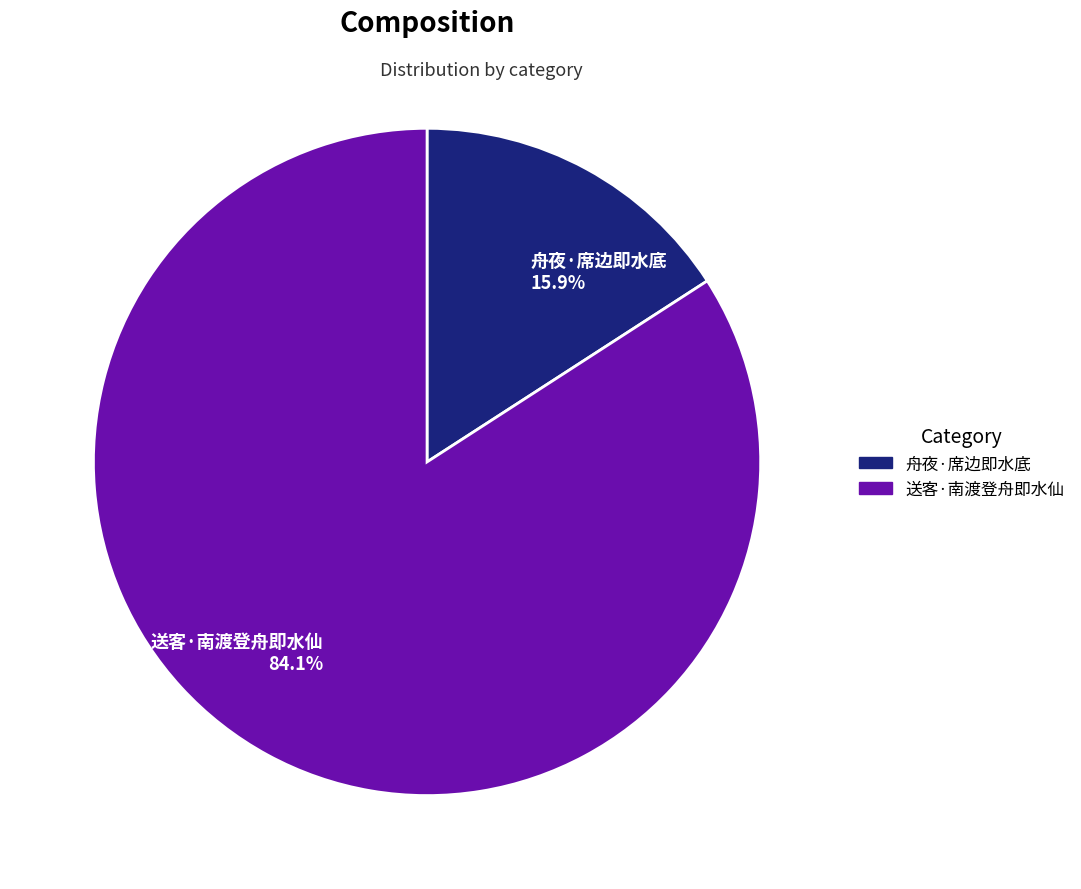

How many slices are in this pie chart?

2